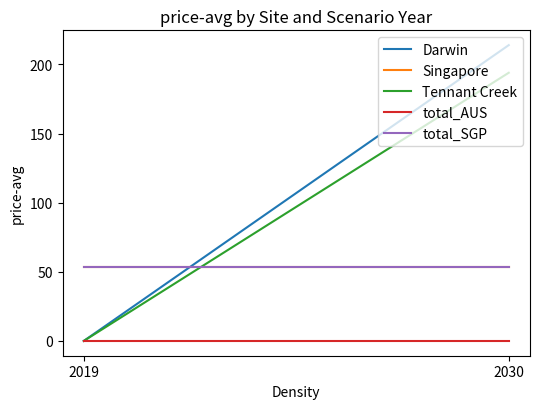

The total_AUS series shows 0.0 at 2019. True or false?

True